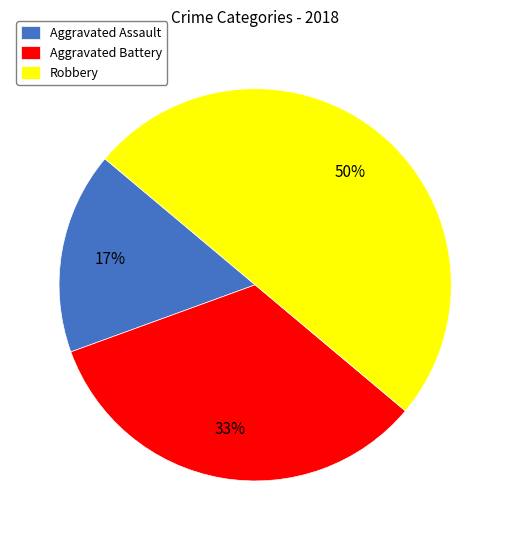

Which slice is the largest?

Robbery